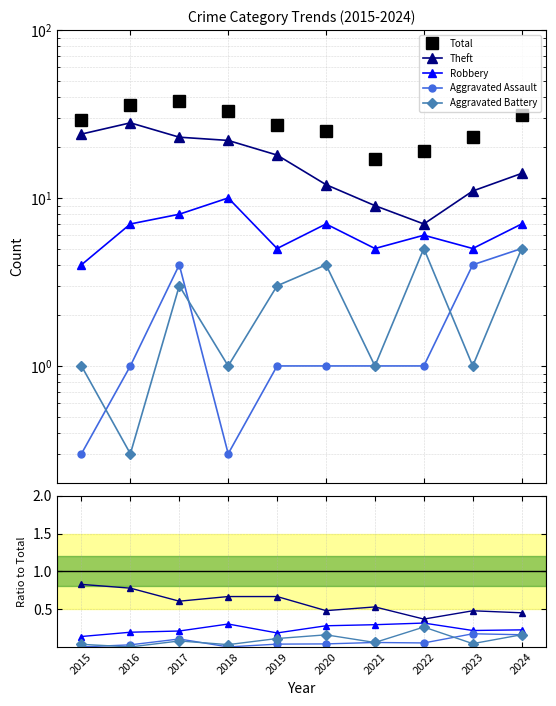

The Total series shows 10.3 at 2020. True or false?

False